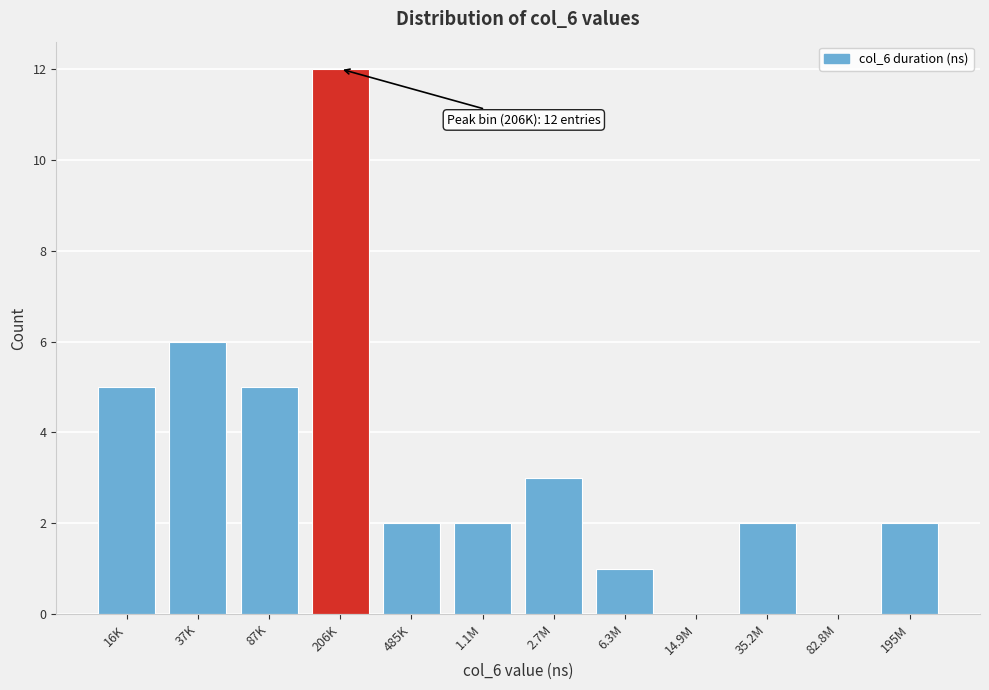

Reading left to right, list all the values displayed in this chart.

16K=5	37K=6	87K=5	206K=12	485K=2	1.1M=2	2.7M=3	6.3M=1	14.9M=0	35.2M=2	82.8M=0	195M=2